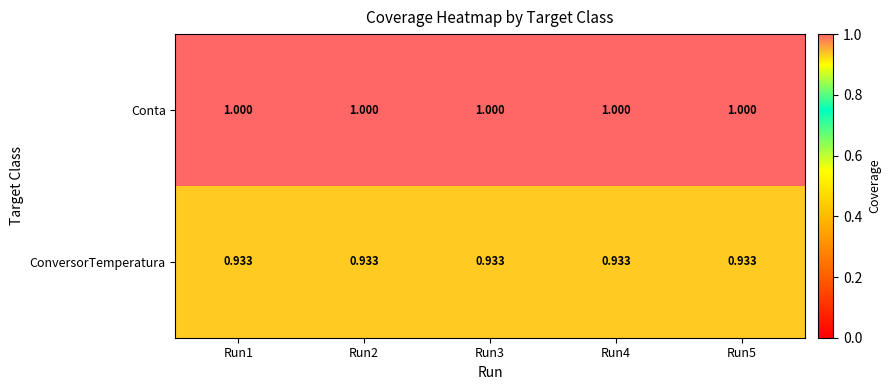

Which series has the largest total across all categories?

Conta